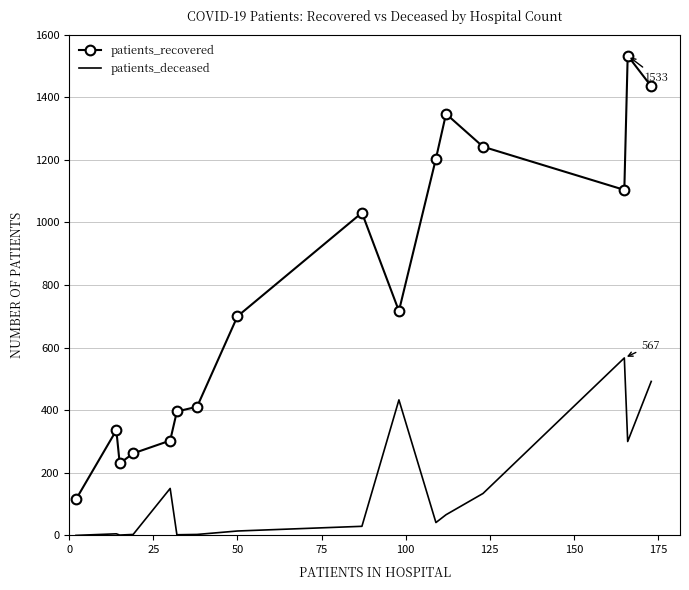

Rank the series by their maximum value, from highest to lowest.

patients_recovered, patients_deceased